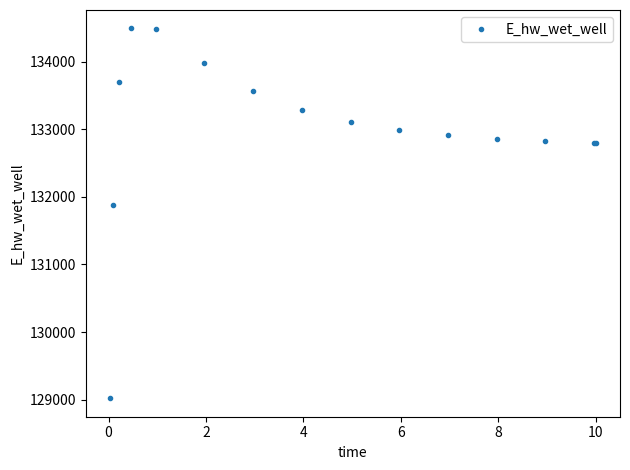

What is the smallest value displayed?

129020.1